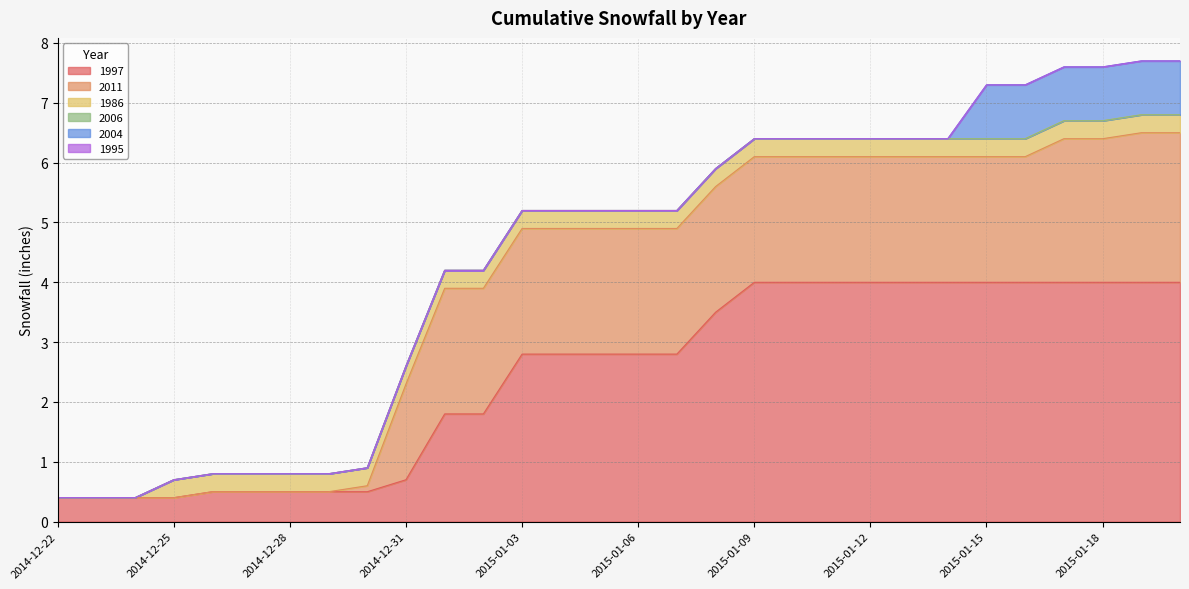

True or false: 1986 has a value of 0.3 at 2014-12-29.

True